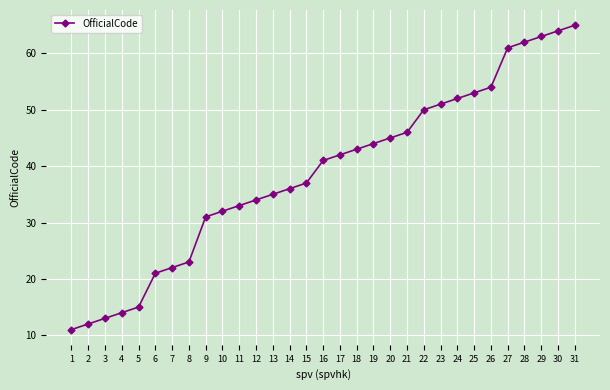

The chart shows a value of 3 at 3. True or false?

False